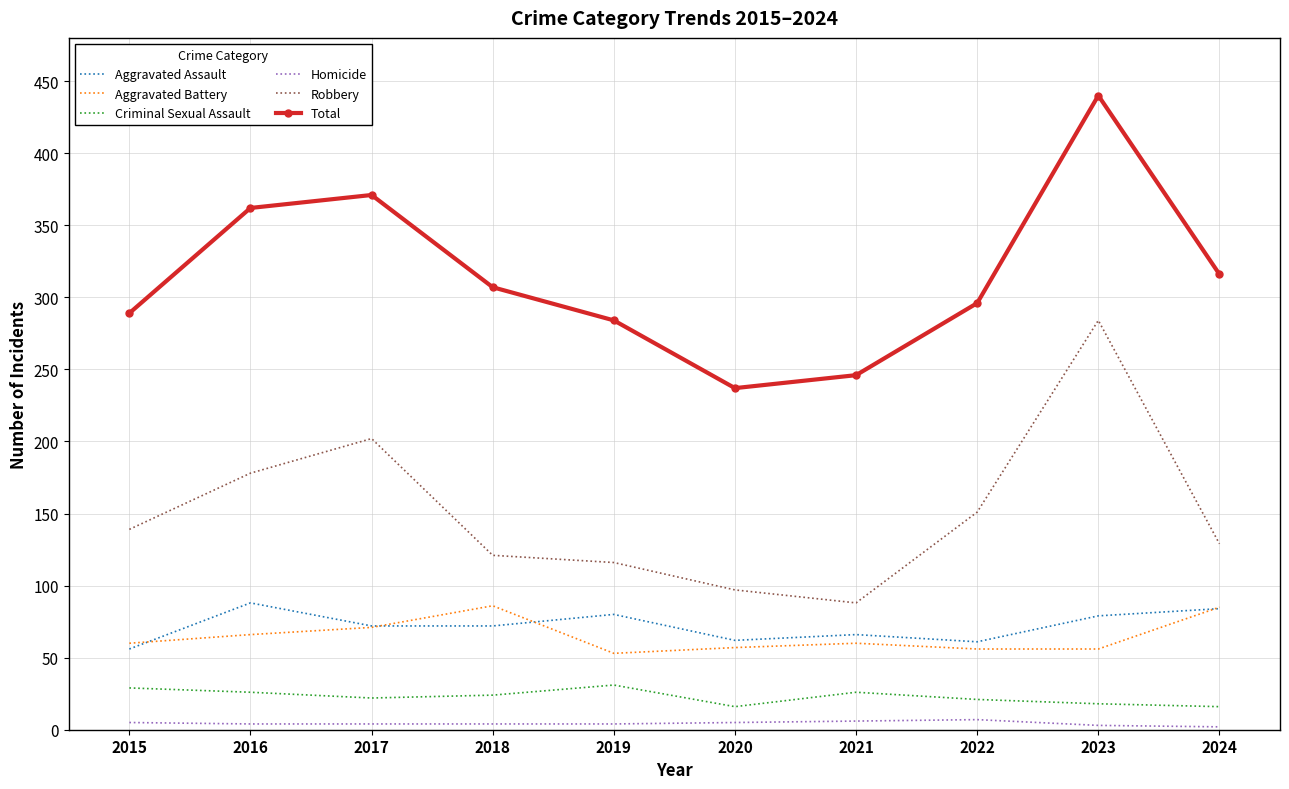

True or false: Total and Criminal Sexual Assault cross at least once.

False